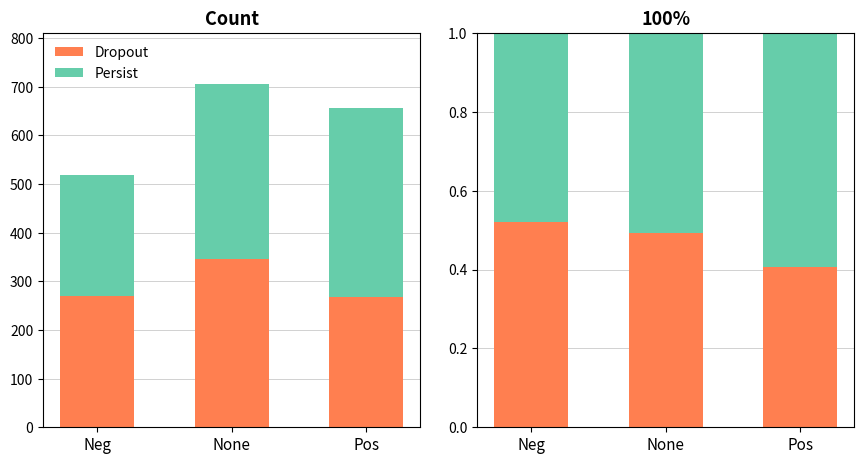

What is the sum of all Persist values?

1.6